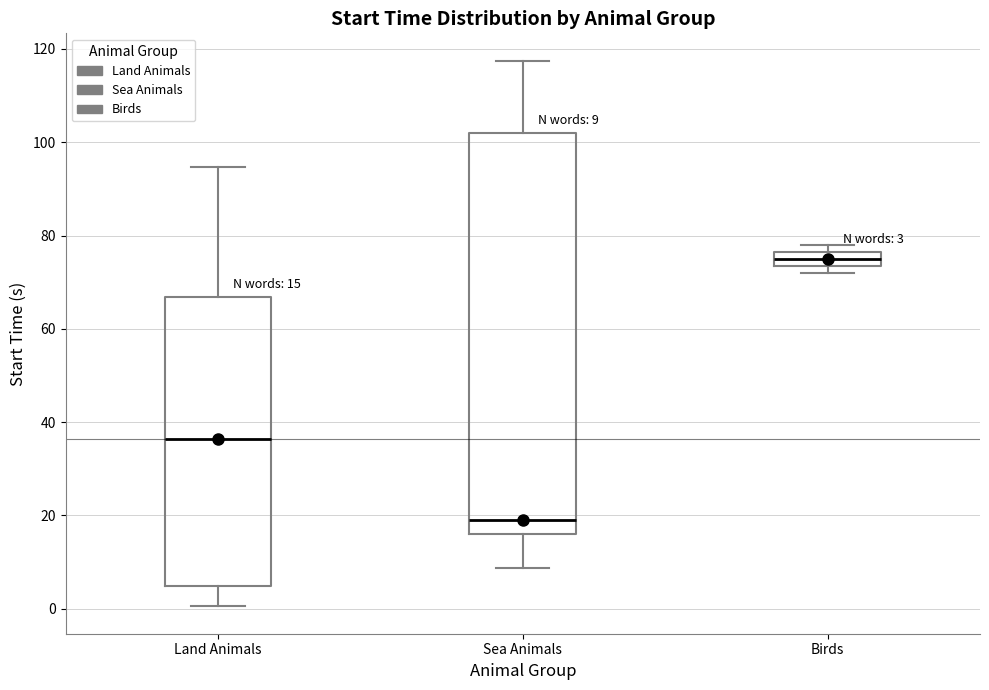

Comparing the boxes themselves (not the whiskers), which one is the tallest?

Sea Animals